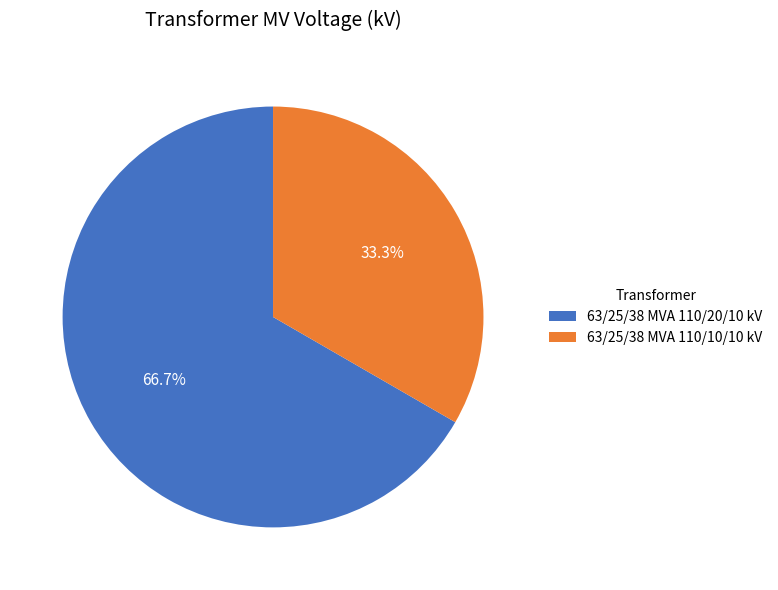

To the nearest percent, what is the difference between the 63/25/38 MVA 110/10/10 kV and 63/25/38 MVA 110/20/10 kV slice percentages?

33%